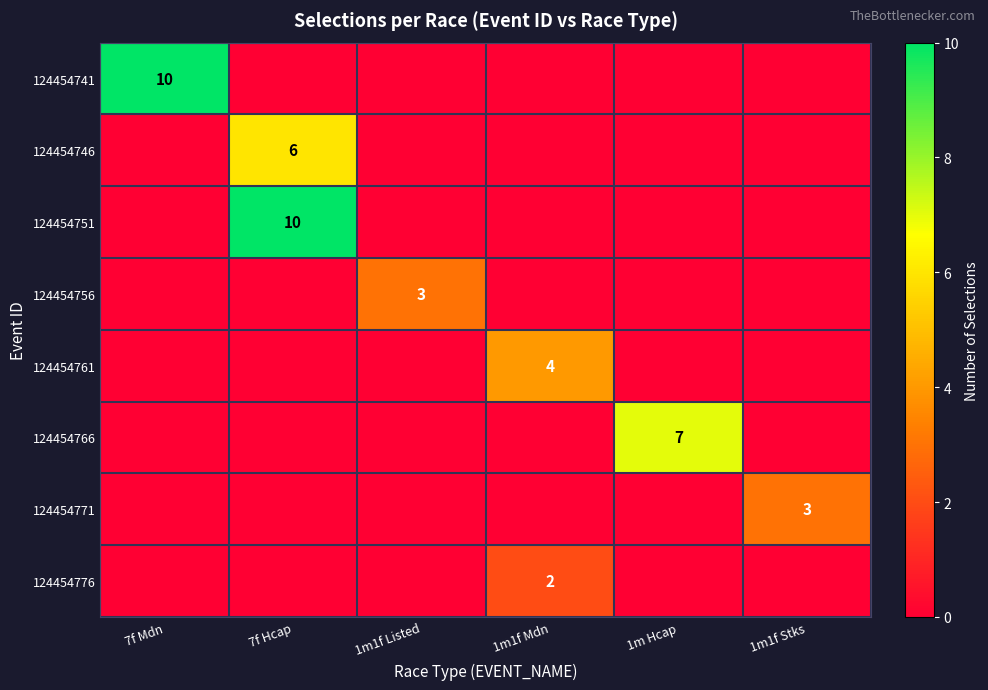

Is it true that 124454751 equals 10 at 7f Hcap?

True